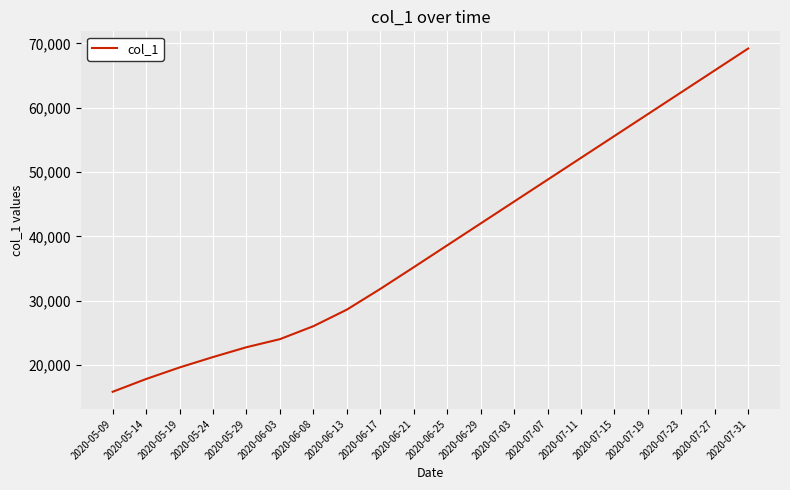

What is the maximum value shown in the chart?

69200.0